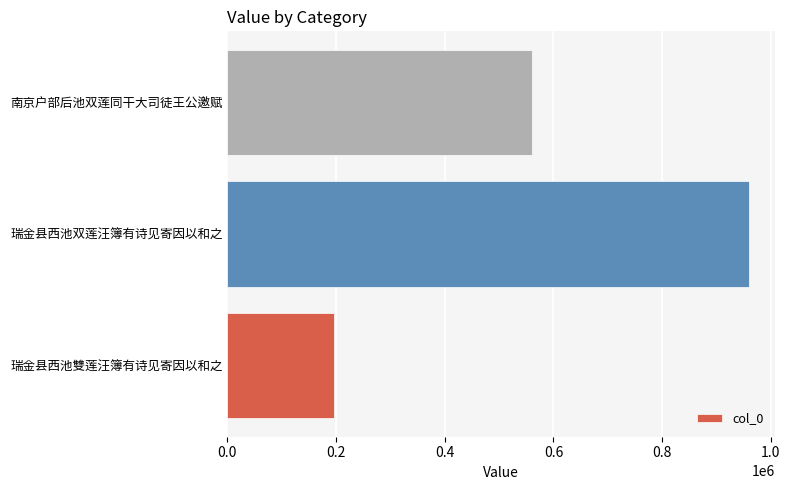

What is the ratio of the value at 南京户部后池双莲同干大司徒王公邀赋 to the value at 瑞金县西池雙莲汪簿有诗见寄因以和之?

2.9